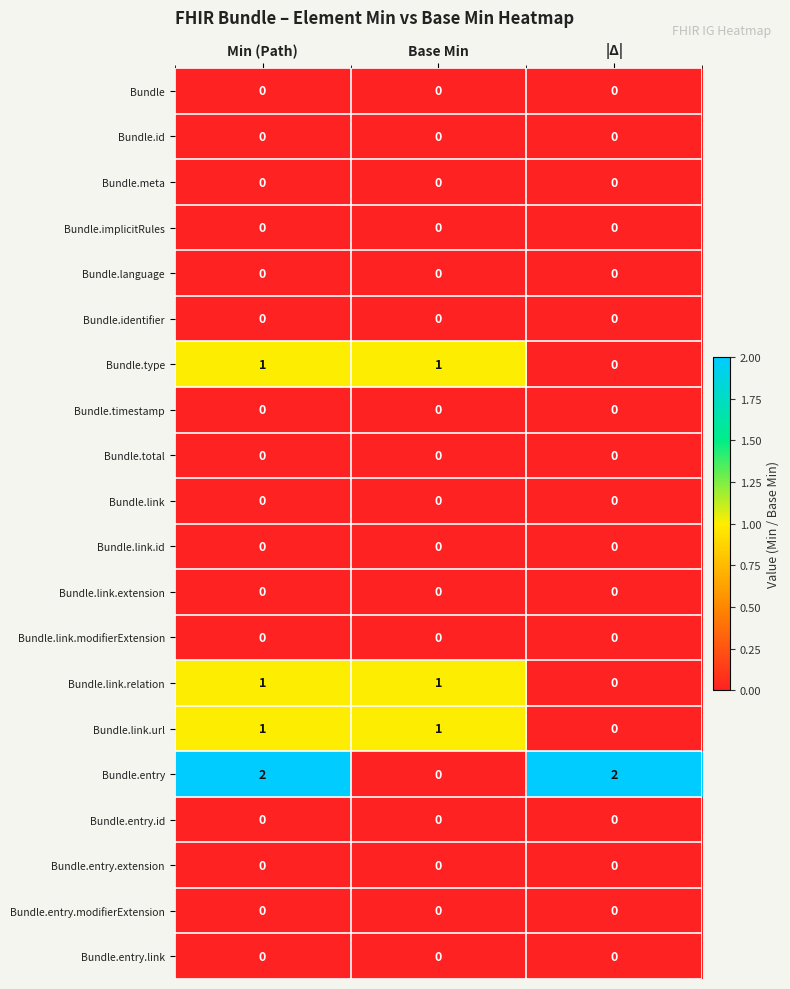

At which category is the sum across all series the highest?

Min (Path)